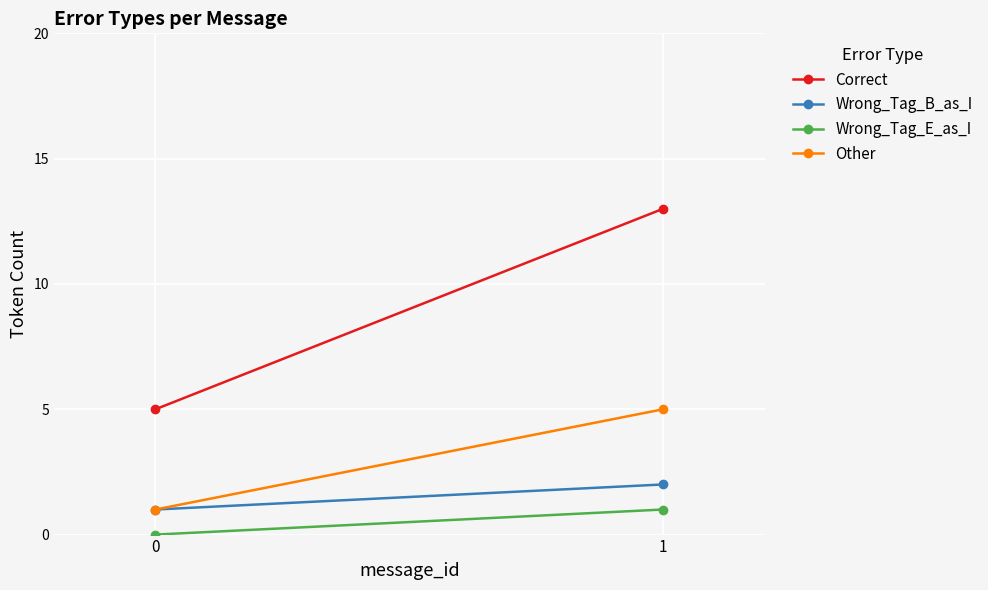

List the labels in order of Wrong_Tag_B_as_I value, smallest first.

0, 1